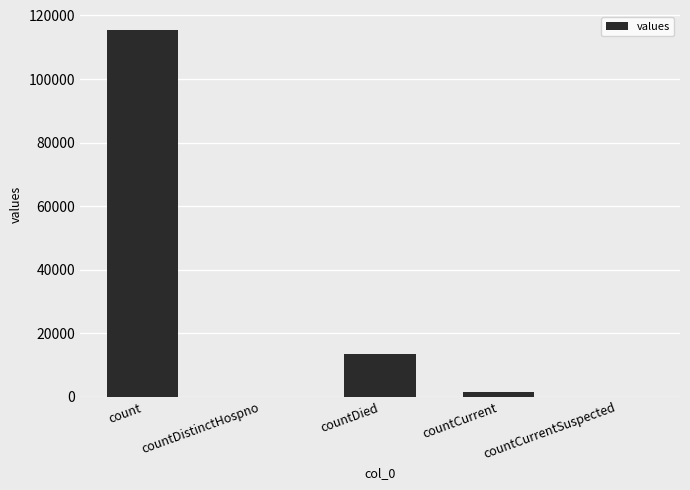

The chart shows a value of -40825 at countDistinctHospno. True or false?

False